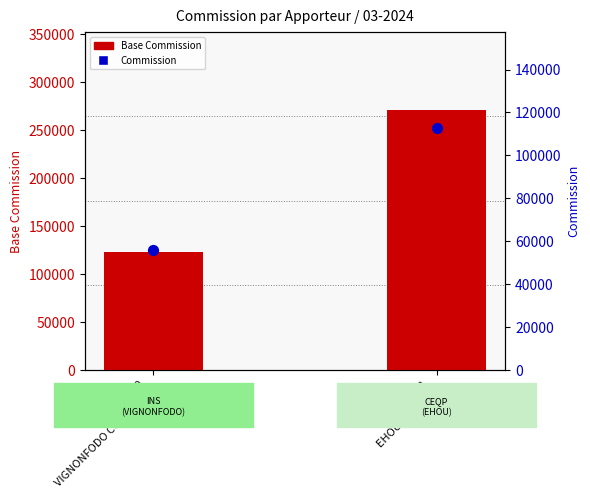

Which series contains the lowest Y value?

Commission